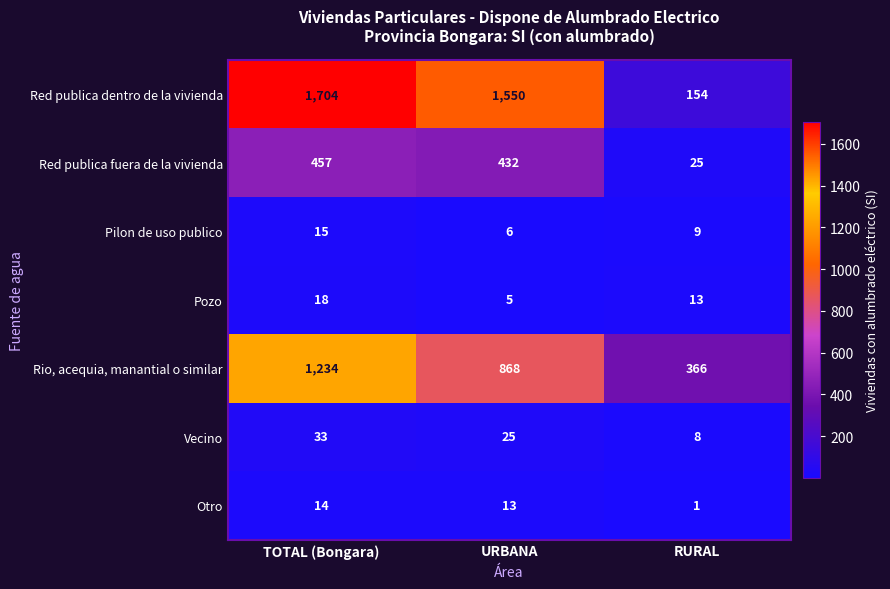

Which label corresponds to the largest value in the chart?

TOTAL (Bongara)